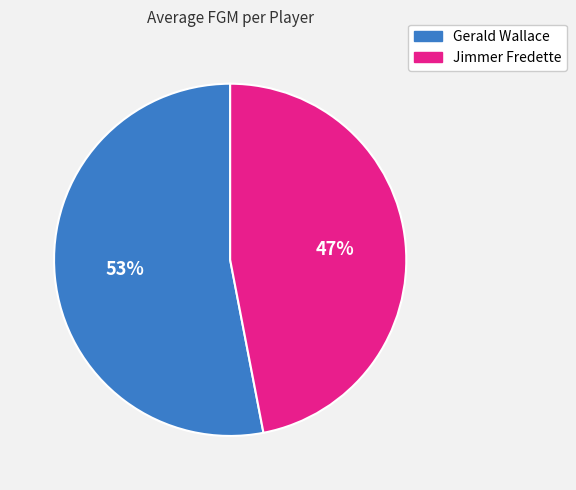

To the nearest percent, what is the difference between the largest and smallest slice percentages?

6%